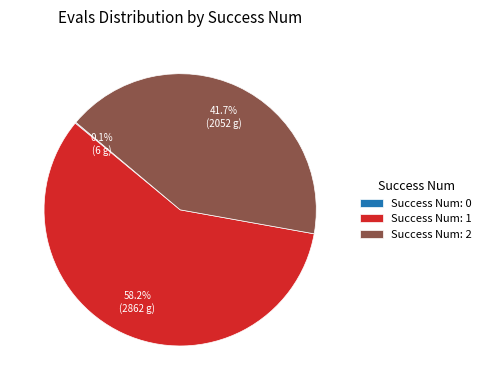

Approximately how many times larger is the value at Success Num: 2 compared to Success Num: 1?

0.7